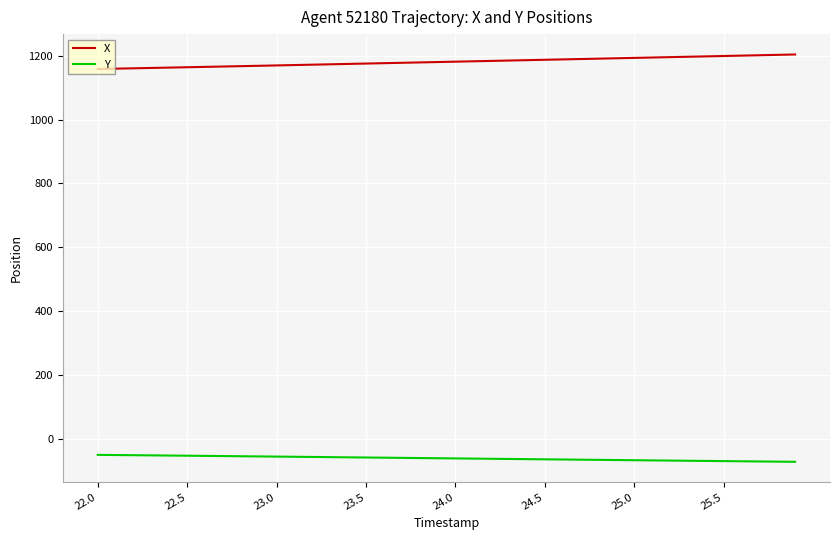

True or false: X and Y intersect in this chart.

False